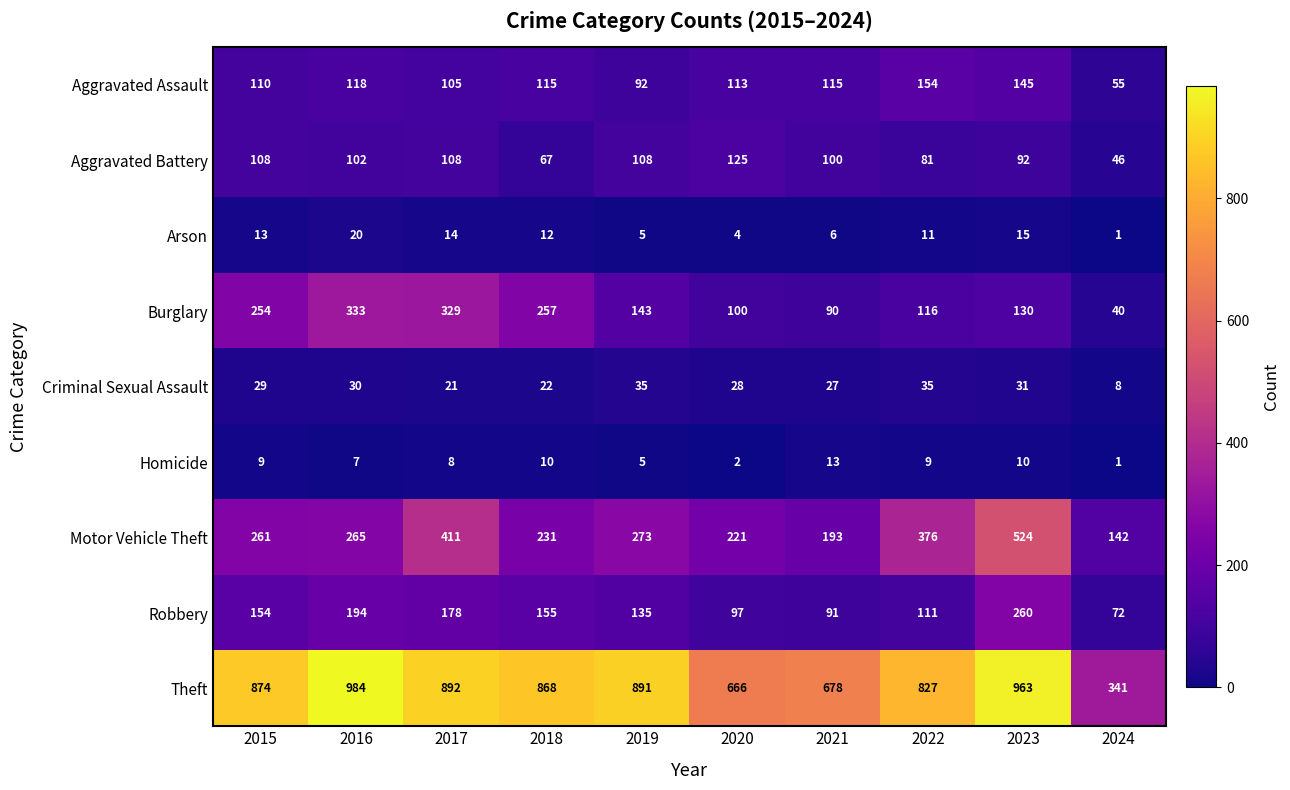

Which series has the largest range (max minus min)?

Theft